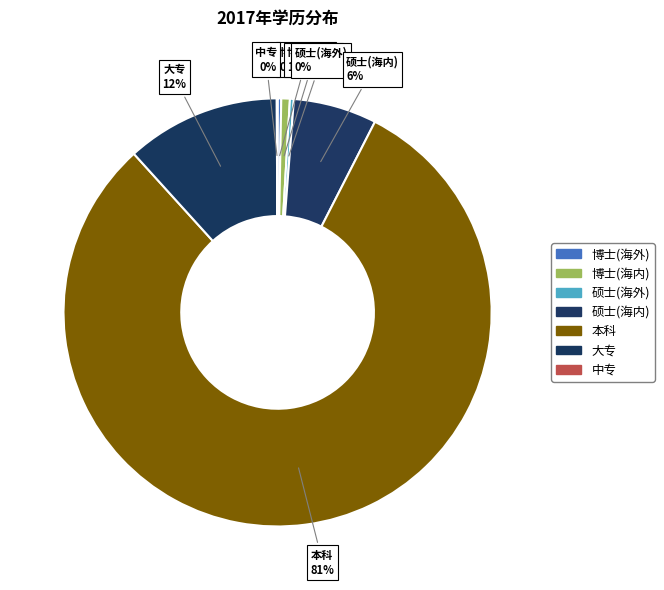

To the nearest percent, what is the average slice percentage?

14%